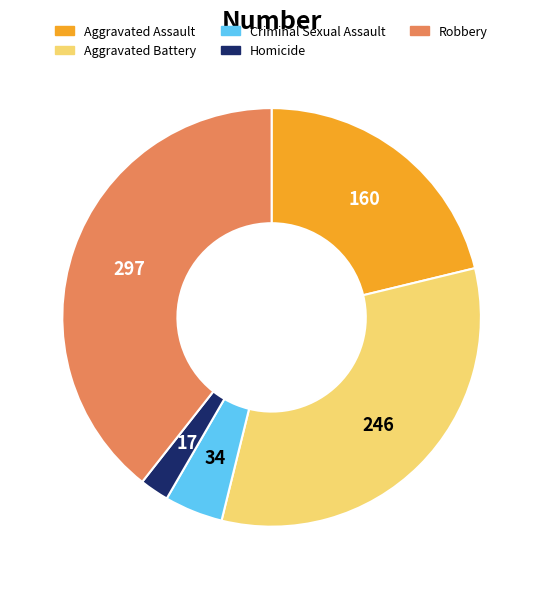

Which slice is the largest?

Robbery